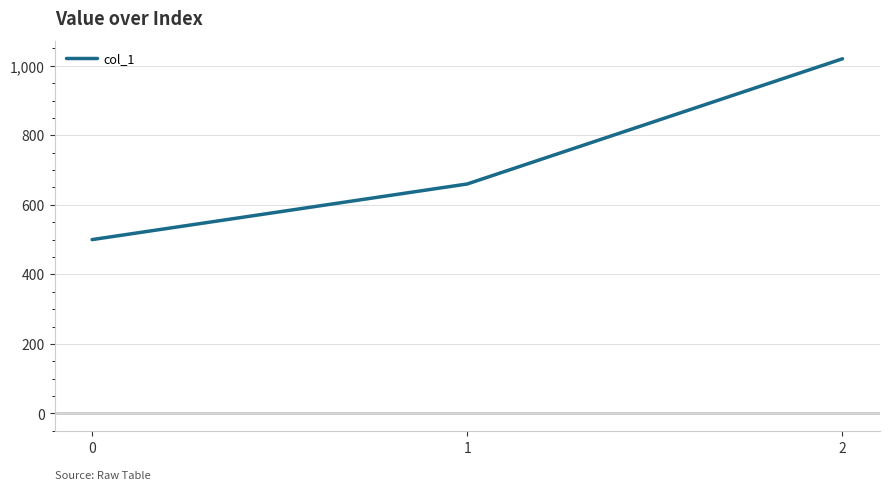

Reading left to right, list all the values displayed in this chart.

0=500	1=660	2=1020